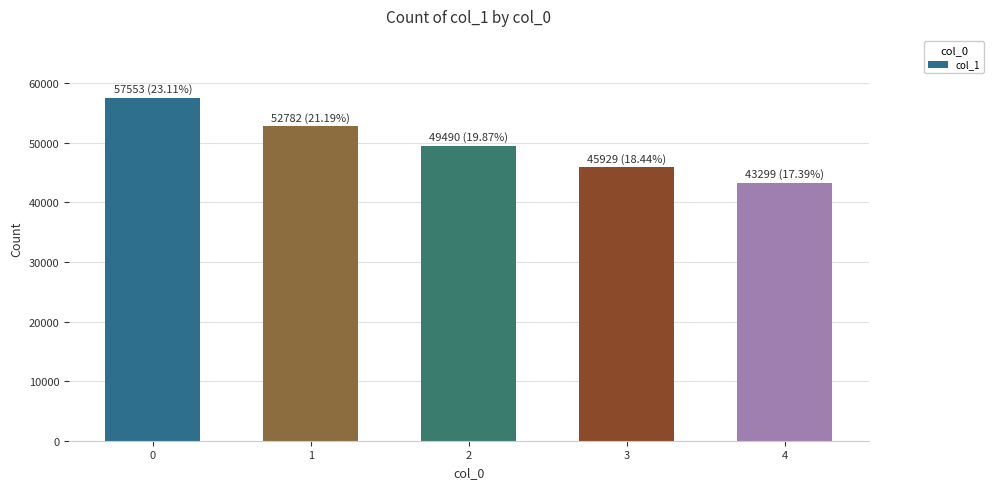

What is the value of the 5th bar from the left?

43299